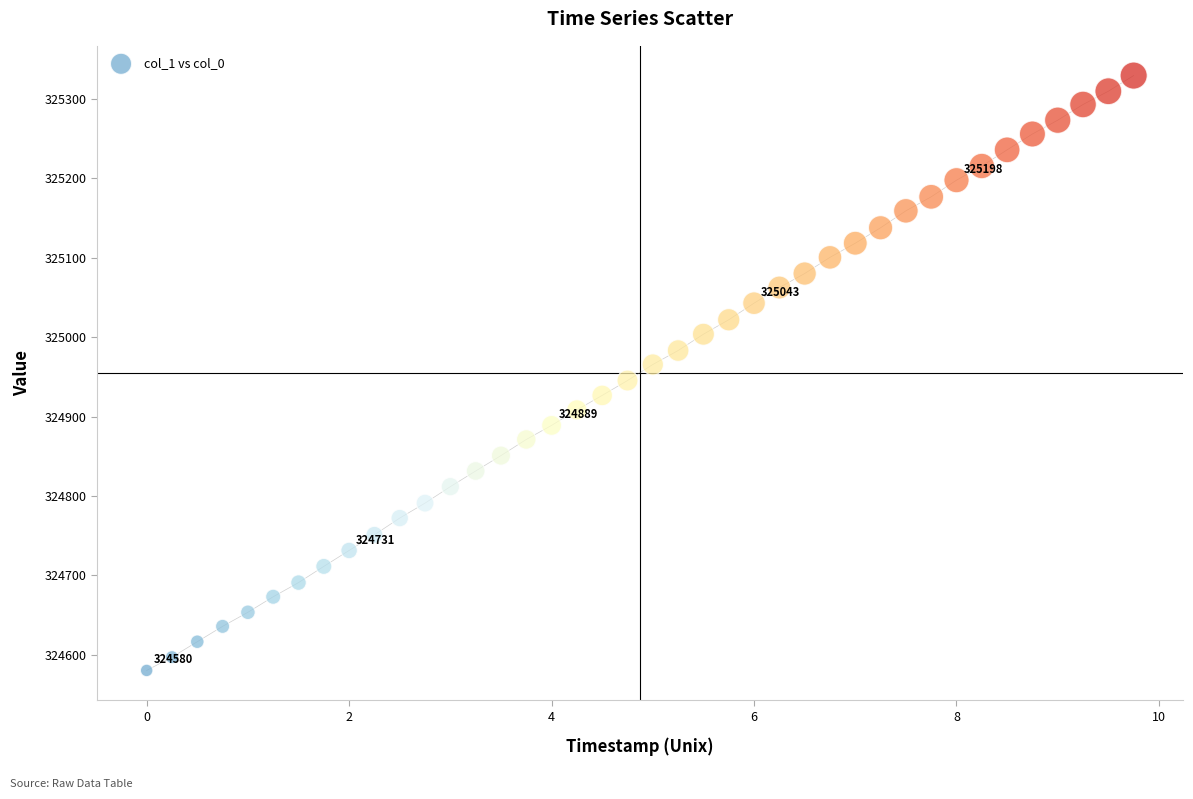

What is the range of Y values (max minus min)?

748.9